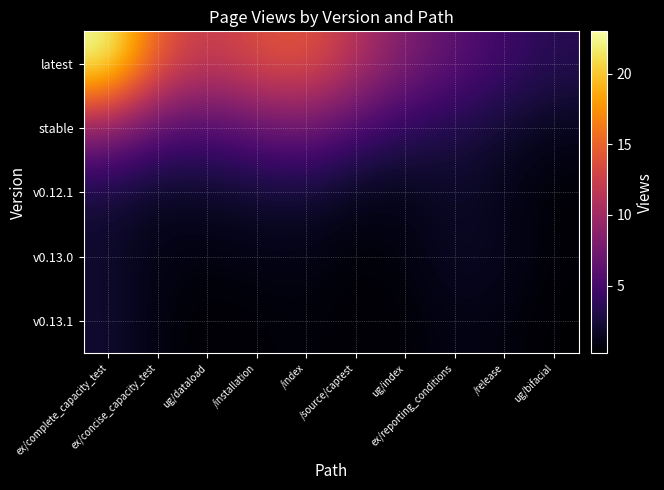

What is the difference between the highest and lowest values at ug/dataload?

11.7